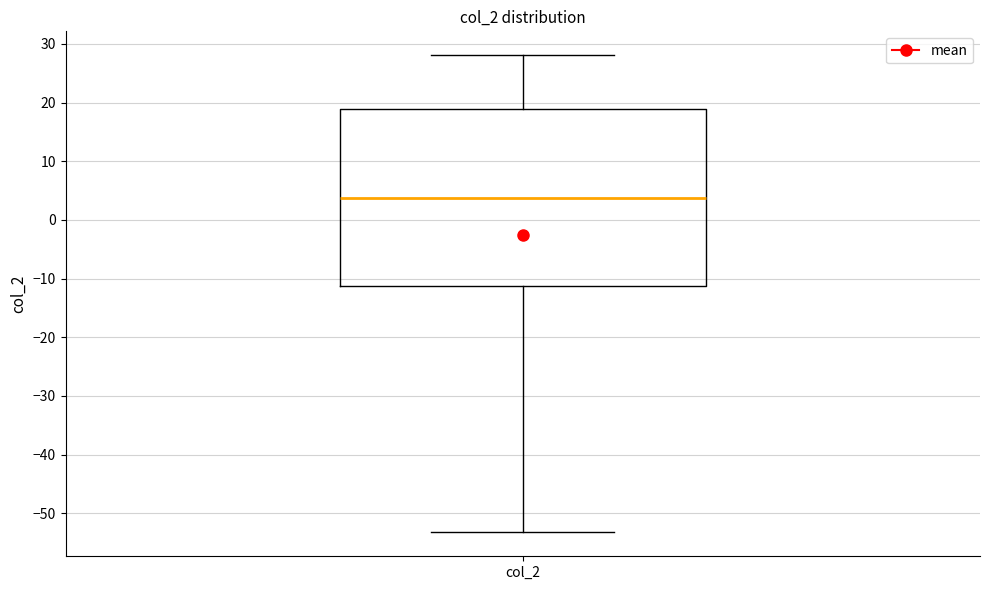

Read this box plot against the y-axis: the position of the median line, the range covered by the box, and the ends of both whiskers. The values are not printed on the chart, so give them approximately, as read against the axis.

median 4, box -11 to 19, whiskers -53 to 28